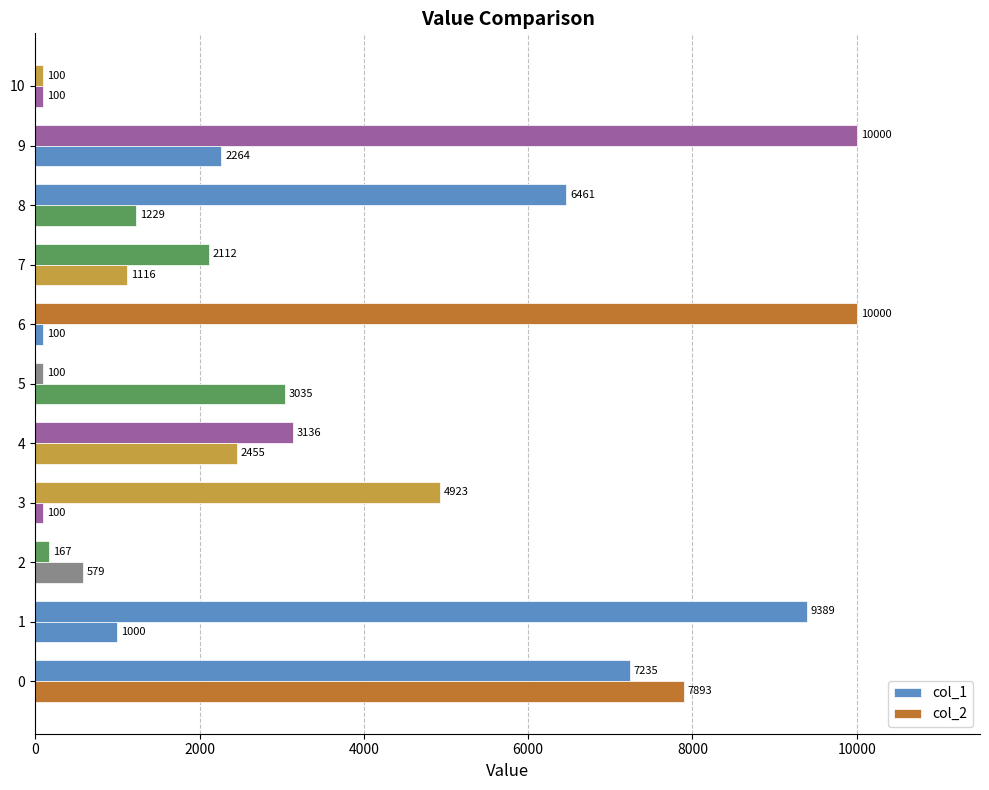

How many distinct data groups are displayed?

2